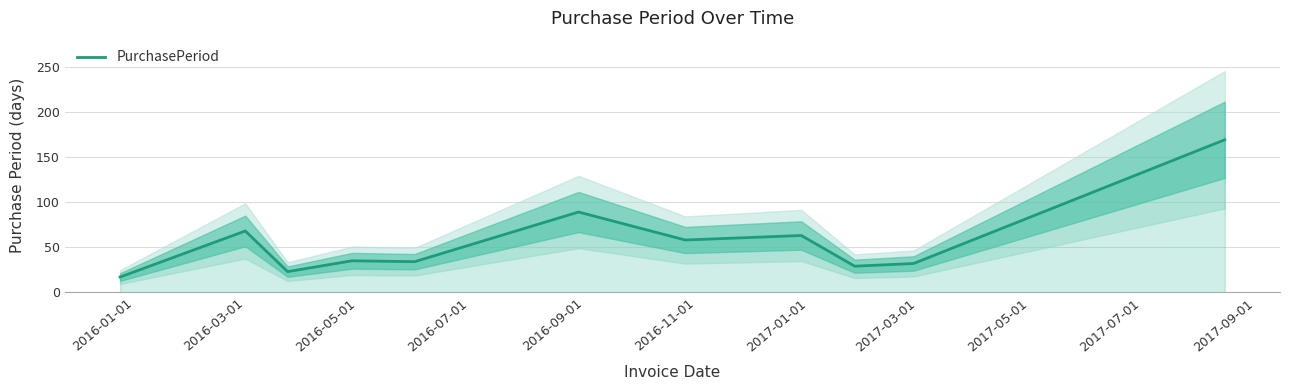

What is the sum of all values?

617